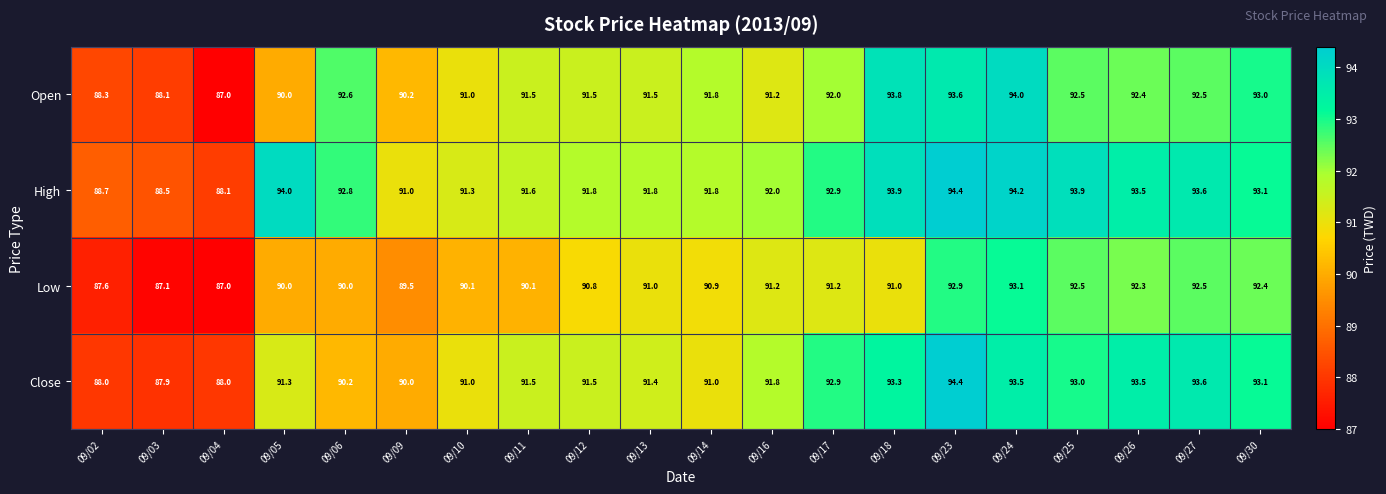

Which category has the highest value across all series?

09/23